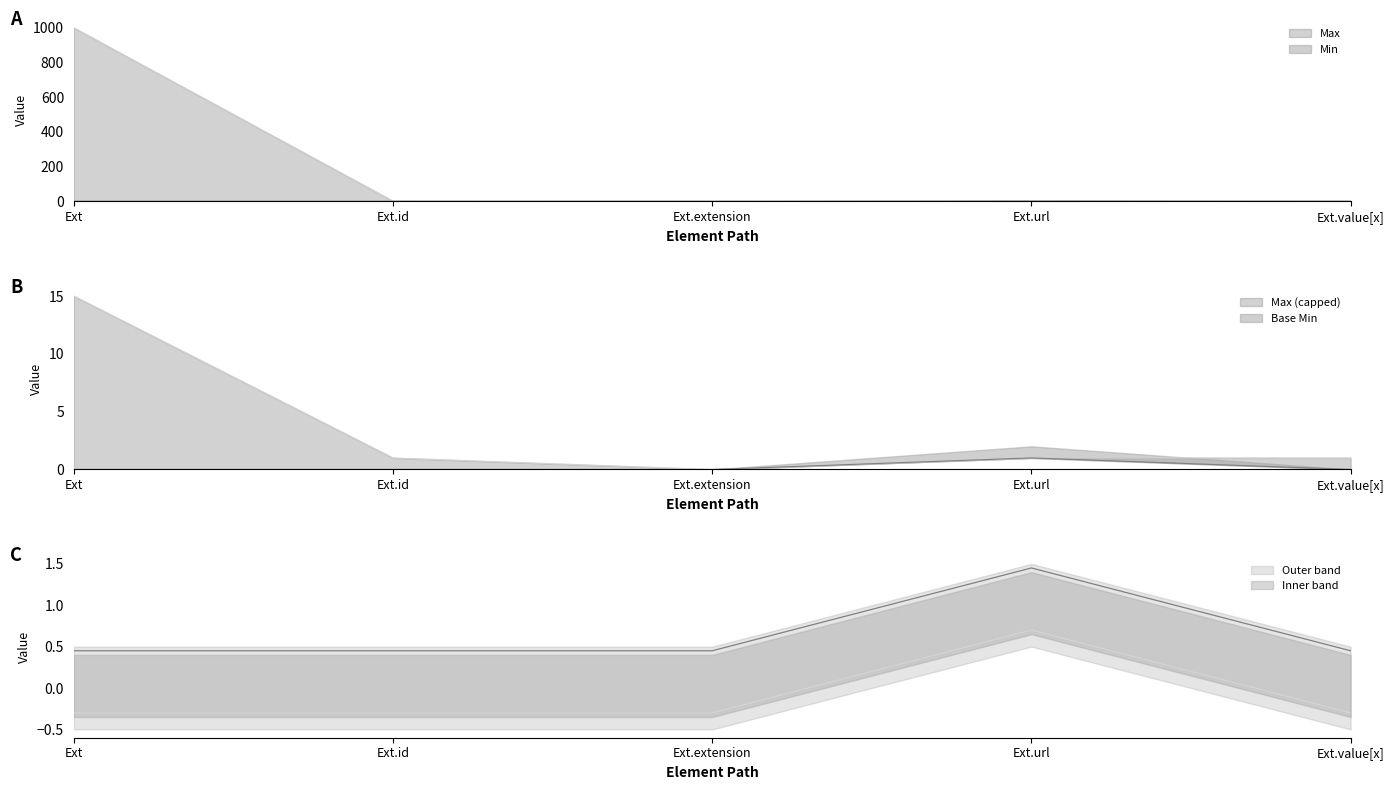

True or false: Base Min has more than 0 interior local peaks.

True